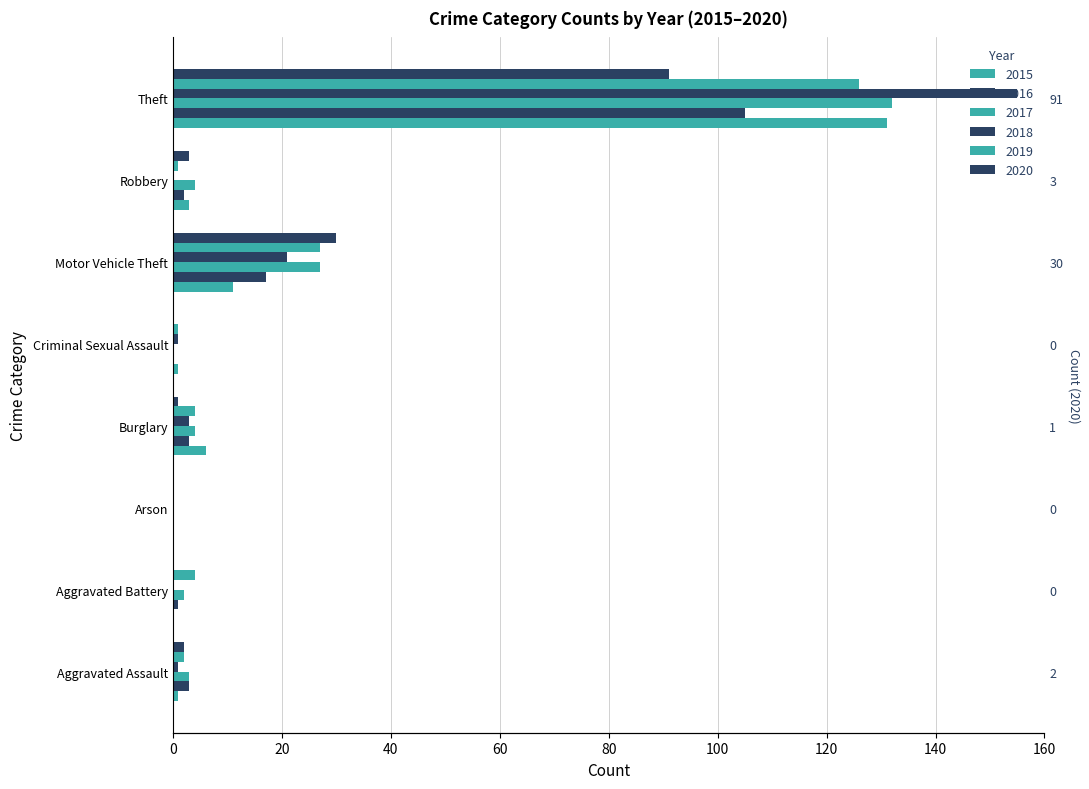

At which label does 2016 reach its peak?

Theft